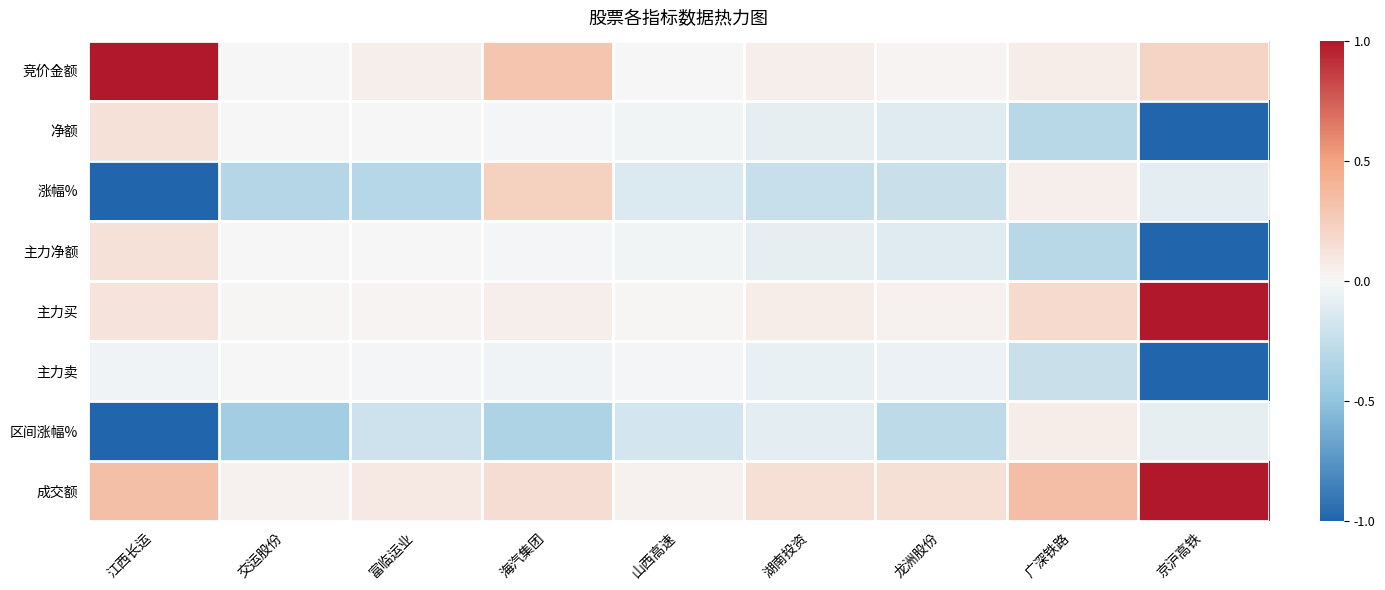

Rank the series by their maximum value, from lowest to highest.

主力卖, 区间涨幅%, 净额, 主力净额, 涨幅%, 竞价金额, 主力买, 成交额